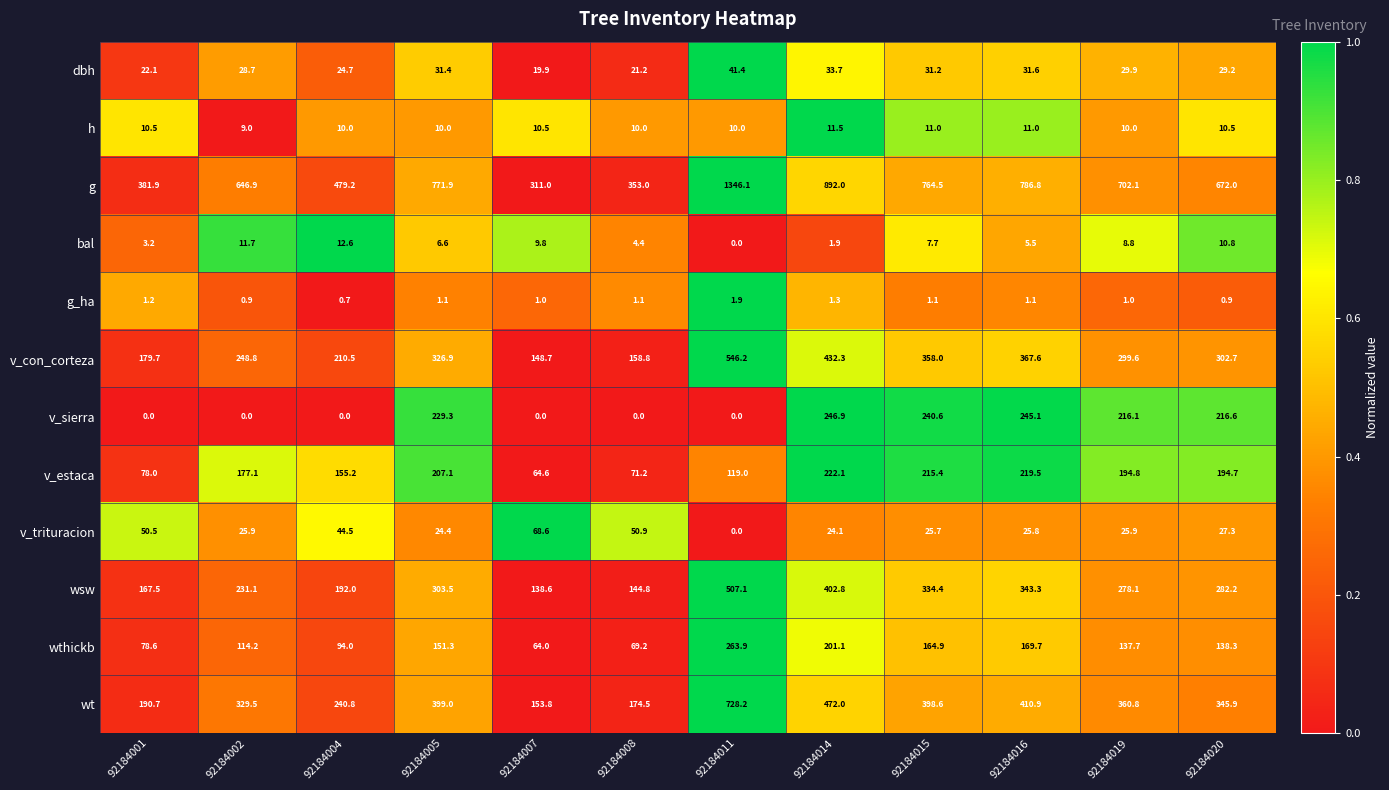

List the labels in order of g value, largest first.

92184011, 92184014, 92184016, 92184005, 92184015, 92184019, 92184020, 92184002, 92184004, 92184001, 92184008, 92184007